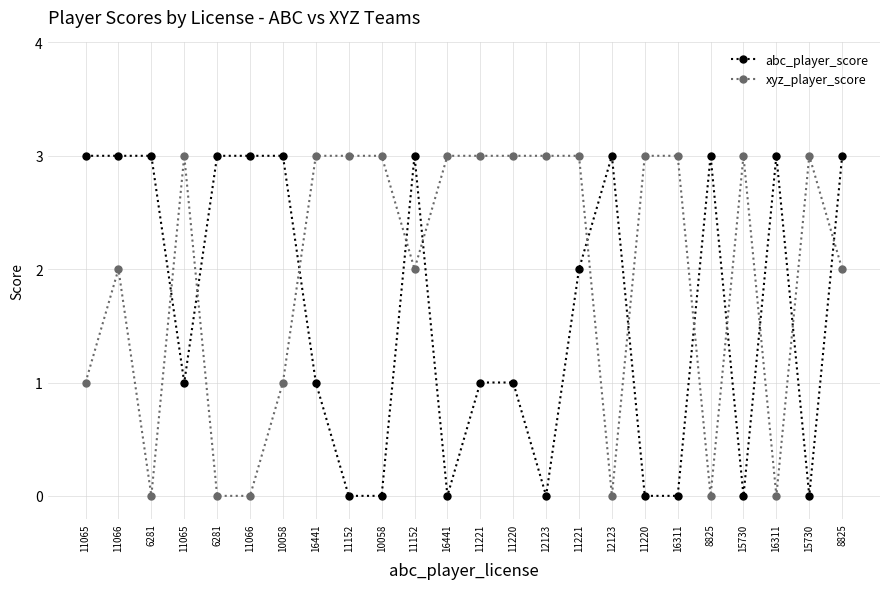

At which category does the chart reach its peak across all series?

11065